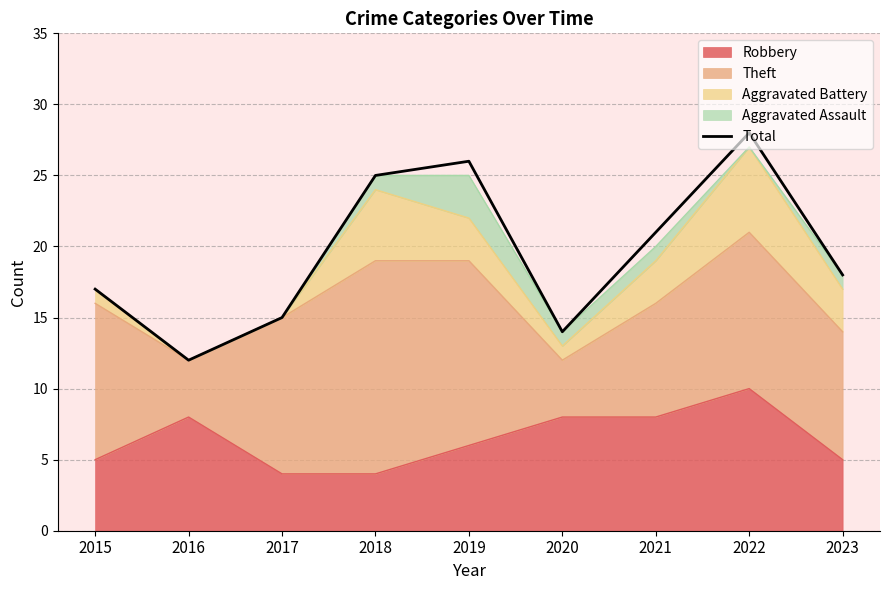

How many values are below 18?

4